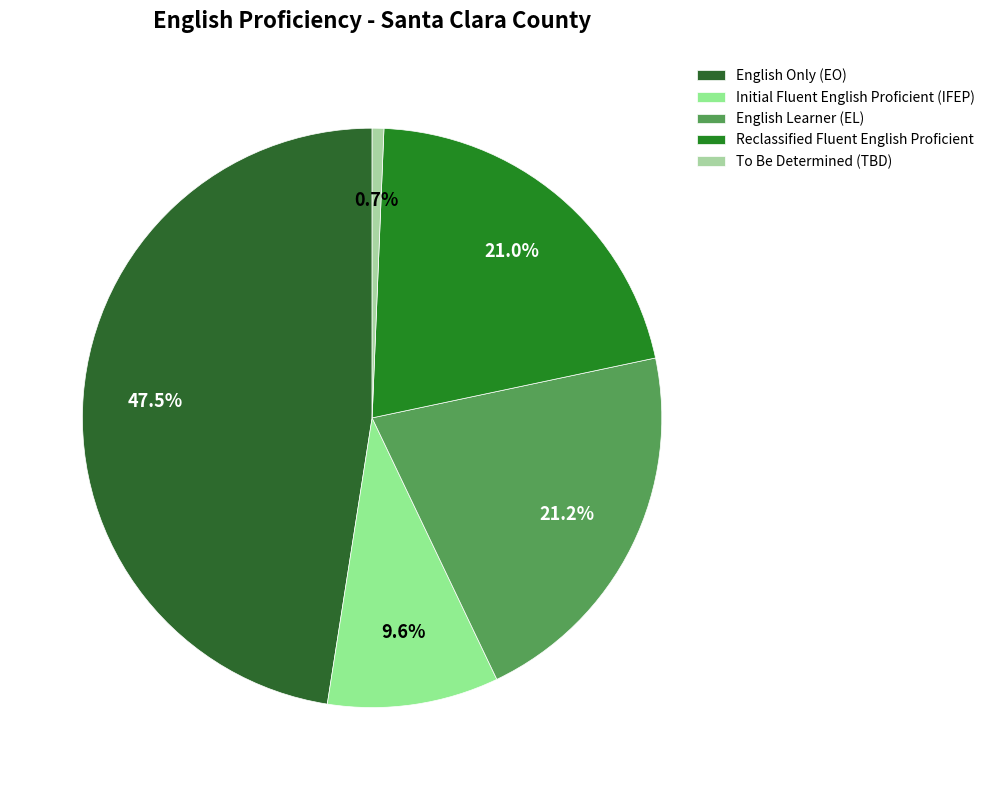

What is the largest slice in the pie chart?

English Only (EO)